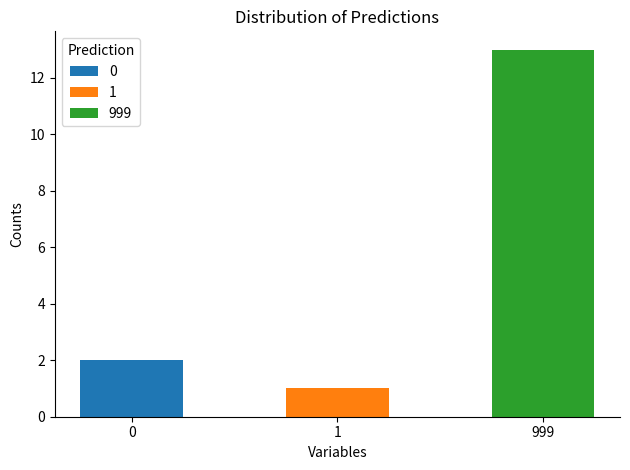

List the labels in order of value, largest first.

999, 0, 1